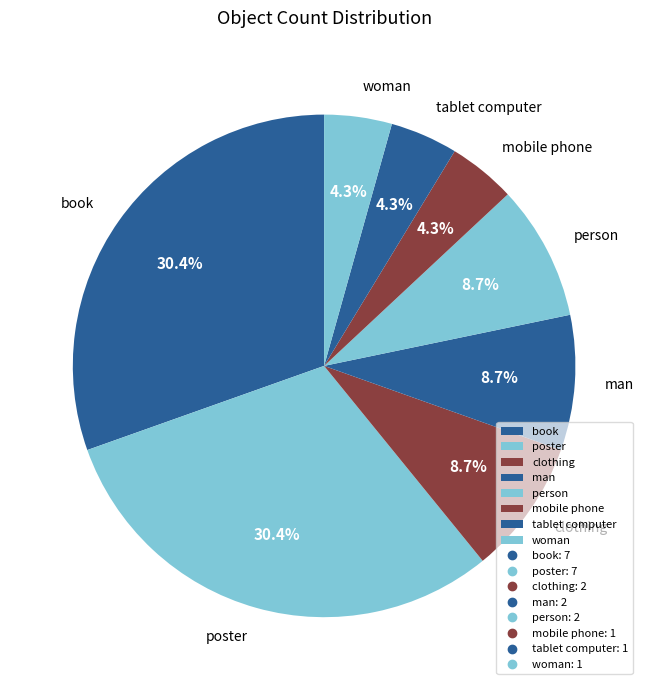

To the nearest percent, what is the difference between the tablet computer and clothing slice percentages?

4%